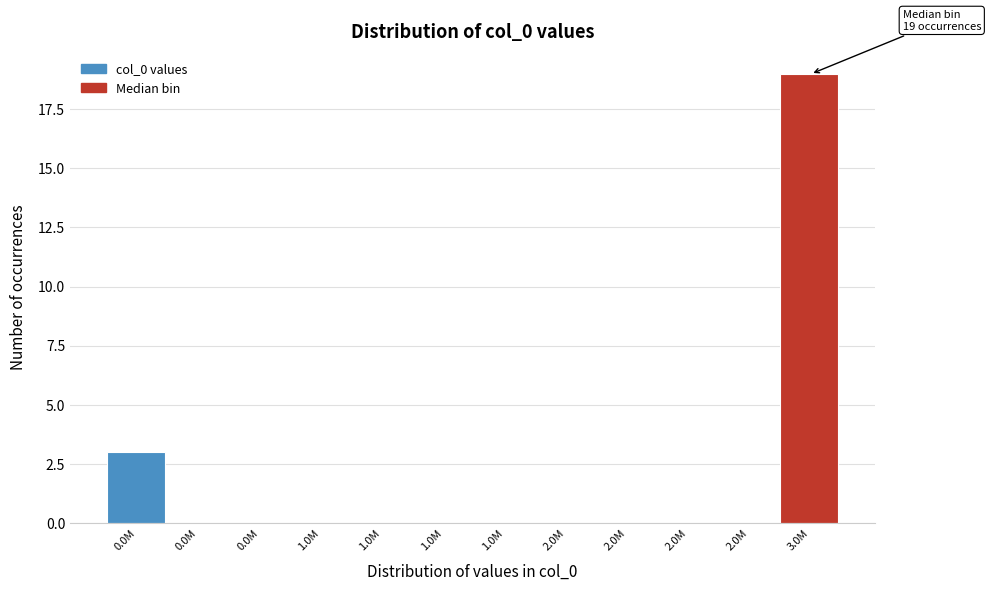

How many categories are shown in the chart?

12